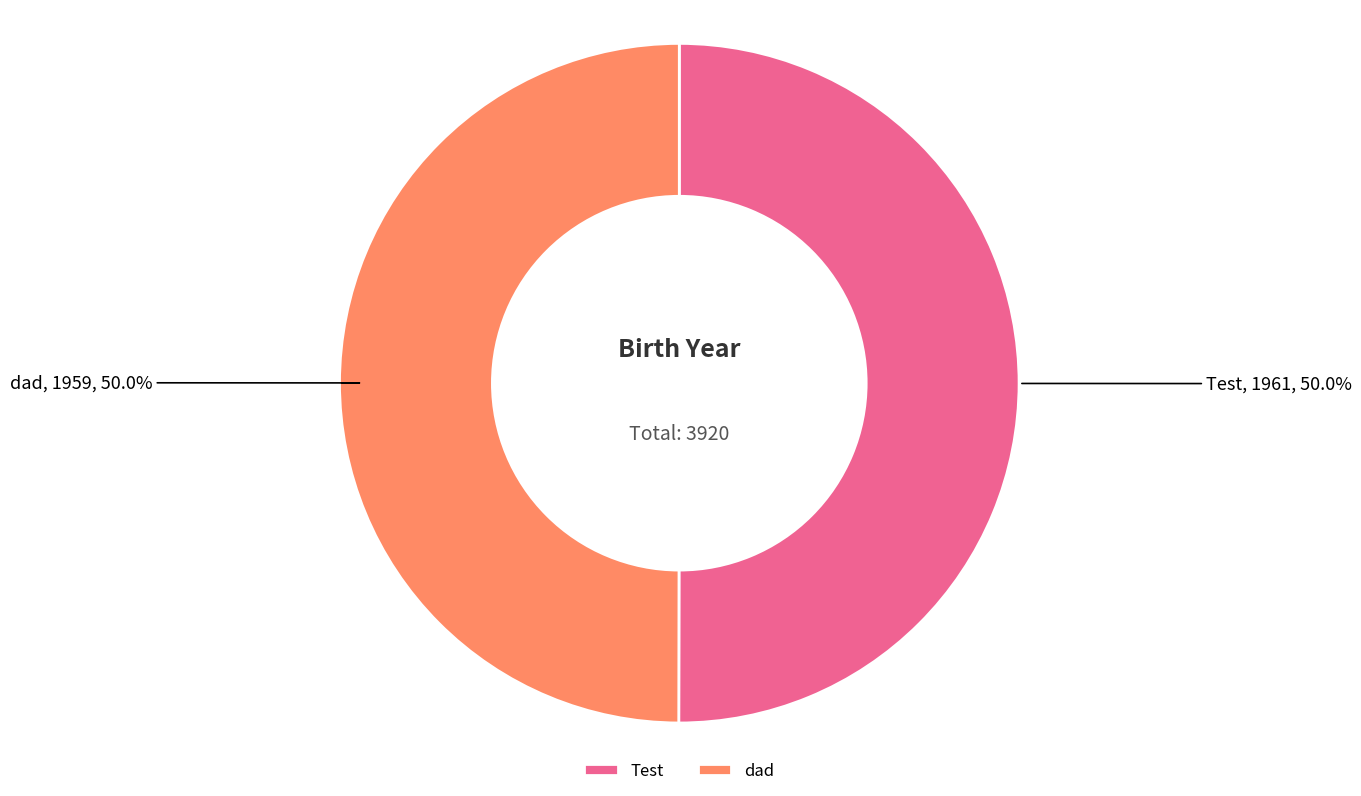

To the nearest percent, what is the combined percentage of dad and Test?

100%